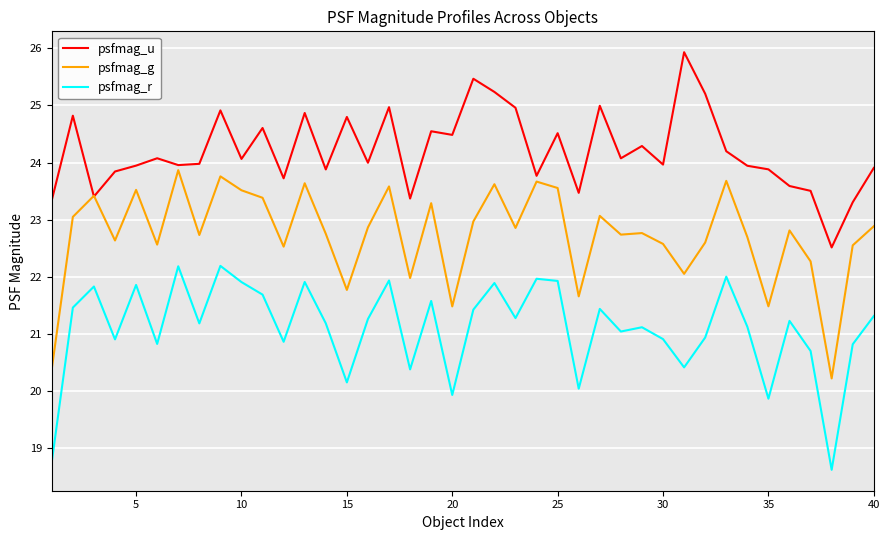

Rank the series by their maximum value, from highest to lowest.

psfmag_u, psfmag_g, psfmag_r